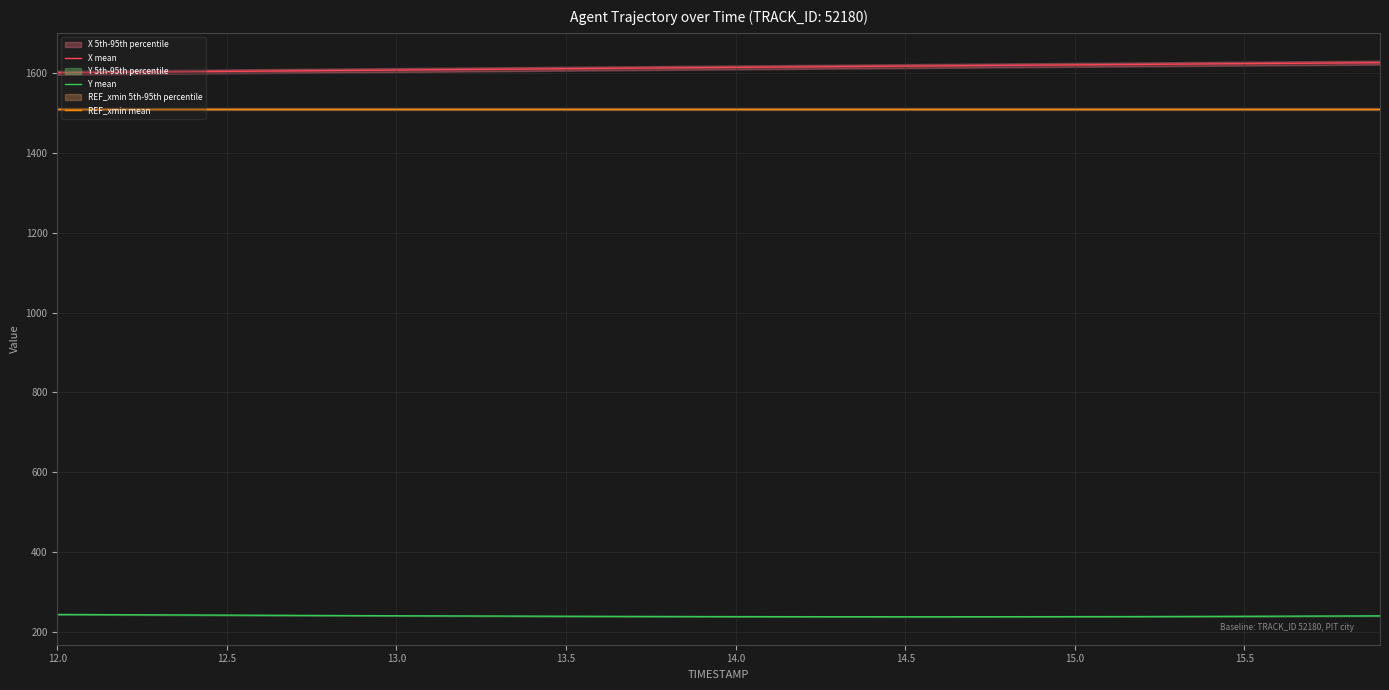

What is the maximum value for X mean?

1626.3